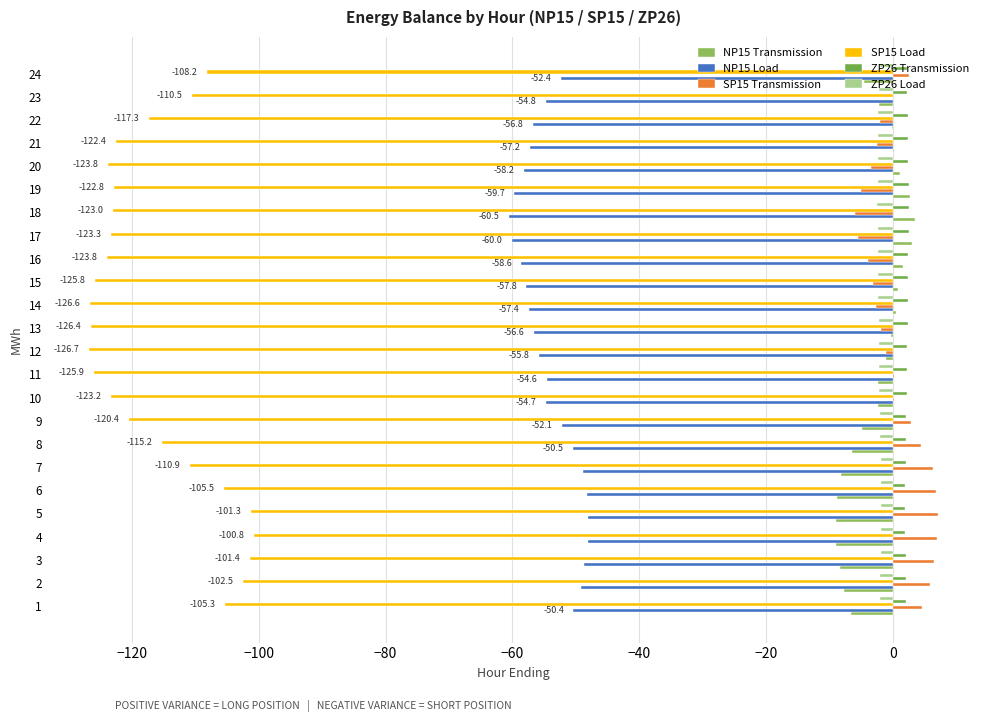

Reading left to right, list all the values displayed in this chart.

NP15 Transmission: -6.6	-7.8	-8.3	-8.9	-8.9	-8.8	-8.2	-6.5	-4.9	-2.3	-2.4	-1.2	-0.4	0.4	0.8	1.6	3.0	3.5	2.7	1.2	0.2	-0.2	-2.2	-4.6
NP15 Load: -50.4	-49.2	-48.6	-48.1	-48.0	-48.2	-48.8	-50.5	-52.1	-54.7	-54.6	-55.8	-56.6	-57.4	-57.8	-58.6	-60.0	-60.5	-59.7	-58.2	-57.2	-56.8	-54.8	-52.4
SP15 Transmission: 4.6	5.8	6.4	7.0	7.0	6.8	6.2	4.5	2.8	0.1	0.2	-1.1	-1.9	-2.8	-3.1	-4.0	-5.5	-6.0	-5.1	-3.5	-2.5	-2.1	0.0	2.5
SP15 Load: -105.3	-102.5	-101.4	-100.8	-101.3	-105.5	-110.9	-115.2	-120.4	-123.2	-125.9	-126.7	-126.4	-126.6	-125.8	-123.8	-123.3	-123.0	-122.8	-123.8	-122.4	-117.3	-110.5	-108.2
ZP26 Transmission: 2.0	2.0	2.0	1.9	1.9	1.9	2.0	2.0	2.1	2.2	2.2	2.3	2.3	2.3	2.4	2.4	2.4	2.5	2.4	2.4	2.3	2.3	2.2	2.1
ZP26 Load: -2.0	-2.0	-2.0	-1.9	-1.9	-1.9	-2.0	-2.0	-2.1	-2.2	-2.2	-2.3	-2.3	-2.3	-2.4	-2.4	-2.4	-2.5	-2.4	-2.4	-2.3	-2.3	-2.2	-2.1